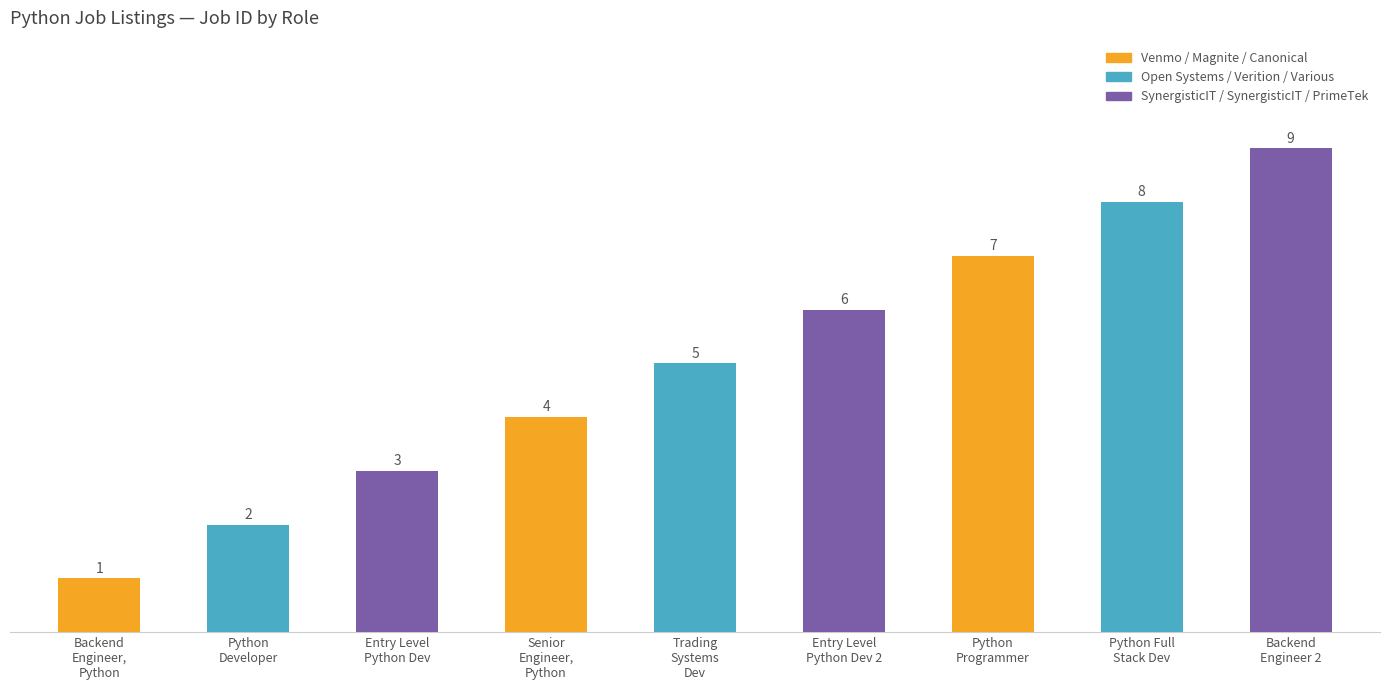

List the labels in order of value, smallest first.

Backend Engineer, Python, Python Developer, Entry Level Python Developer, Senior Engineer, Python, Trading Systems Developer (Python/Java), Entry Level Python Developer, Python Programmer, Python Full Stack Developer, Backend Engineer